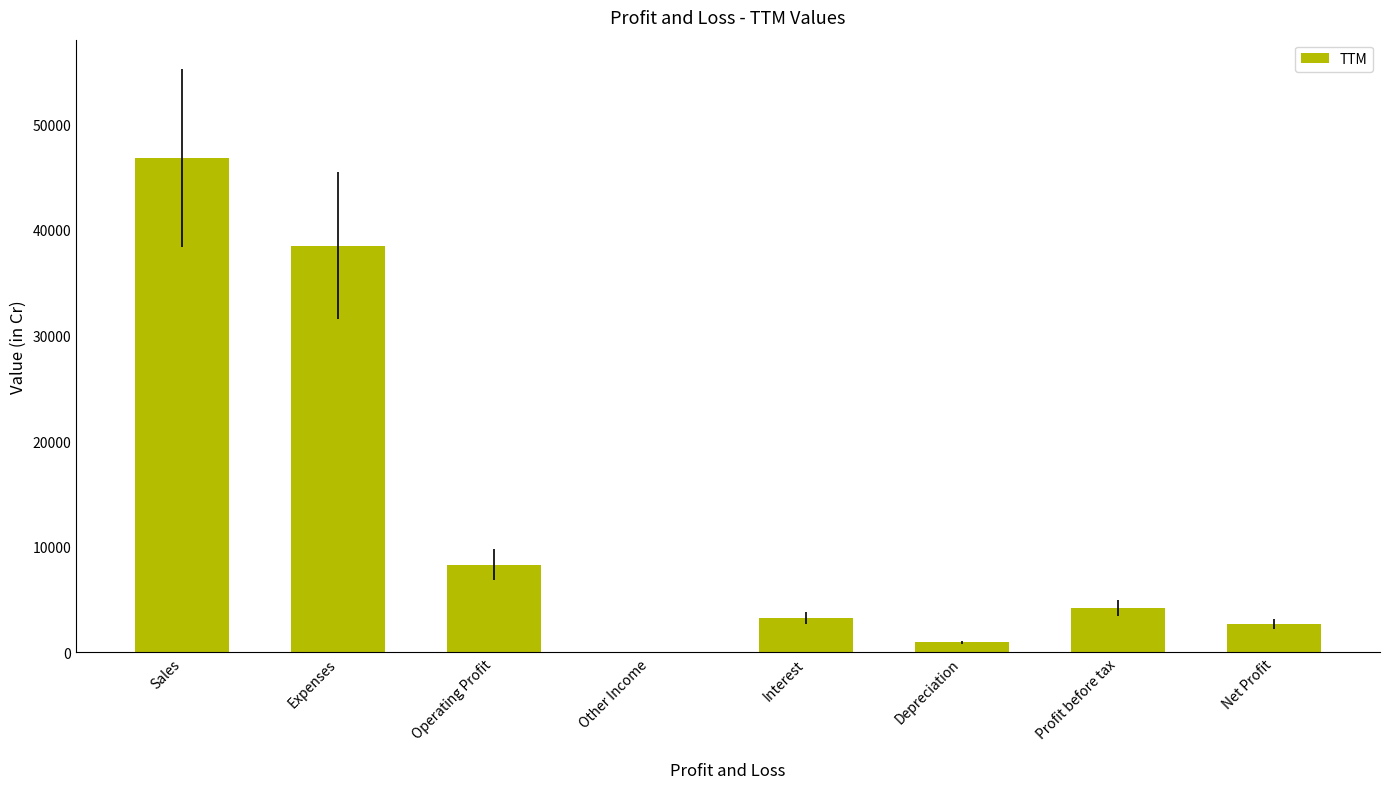

Reading left to right, what are all the values shown in this chart?

Sales=46824	Expenses=38521	Operating Profit=8303	Other Income=56	Interest=3231	Depreciation=936	Profit before tax=4192	Net Profit=2662